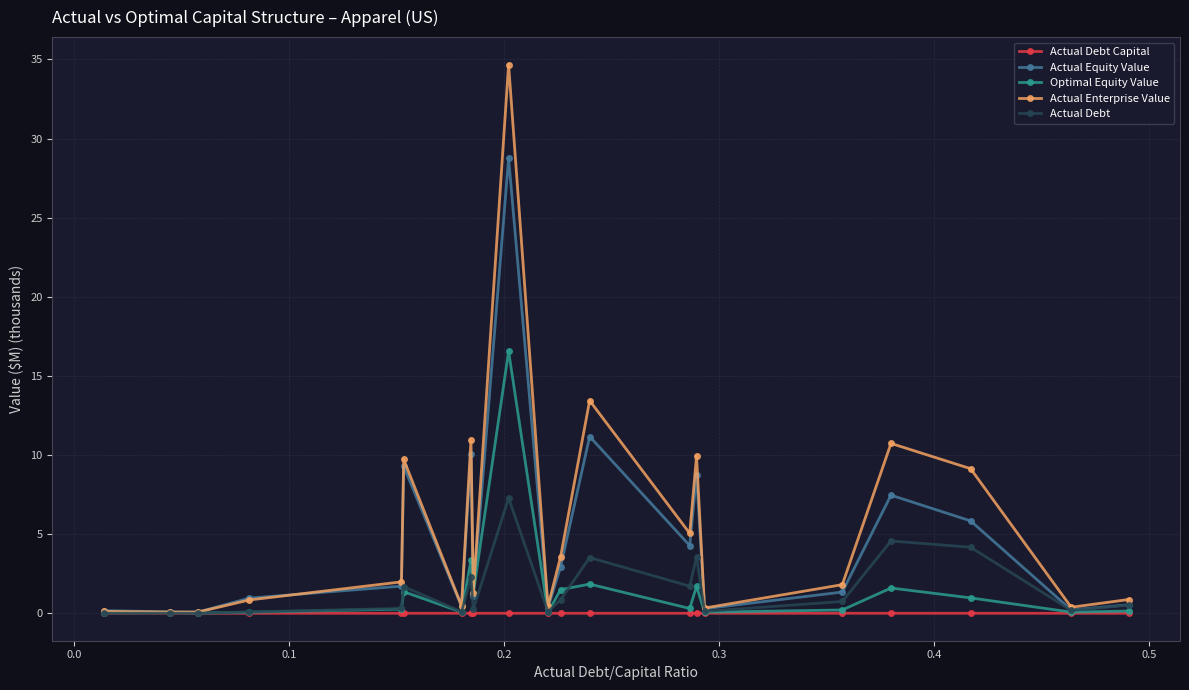

Is this an area chart (filled region under the line)?

No